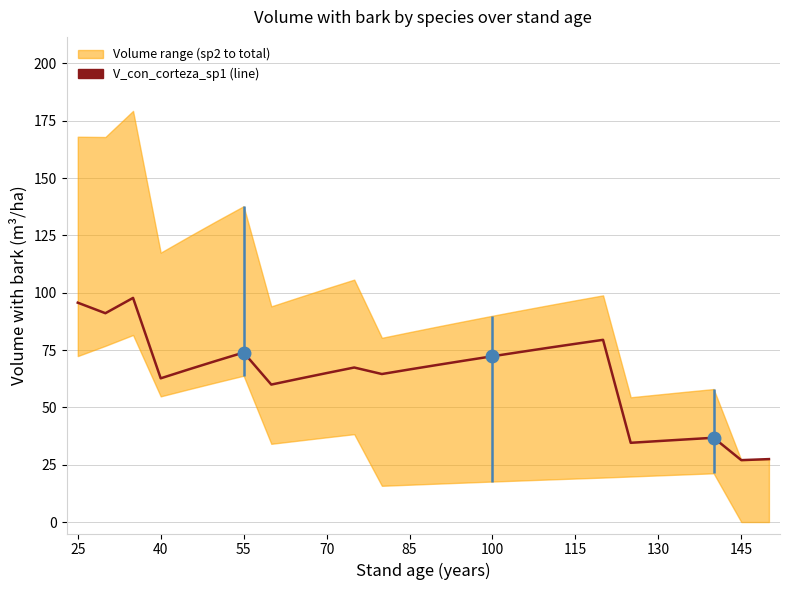

What is the sum of all values?

1659.1